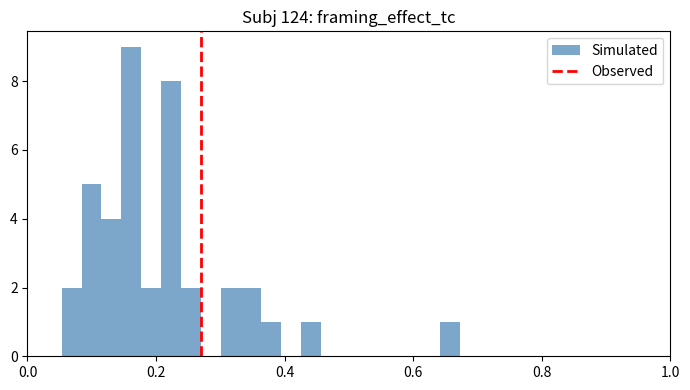

Around what value on the x-axis is the tallest bar? Give the approximate position of its centre, as read against the axis.

0.16